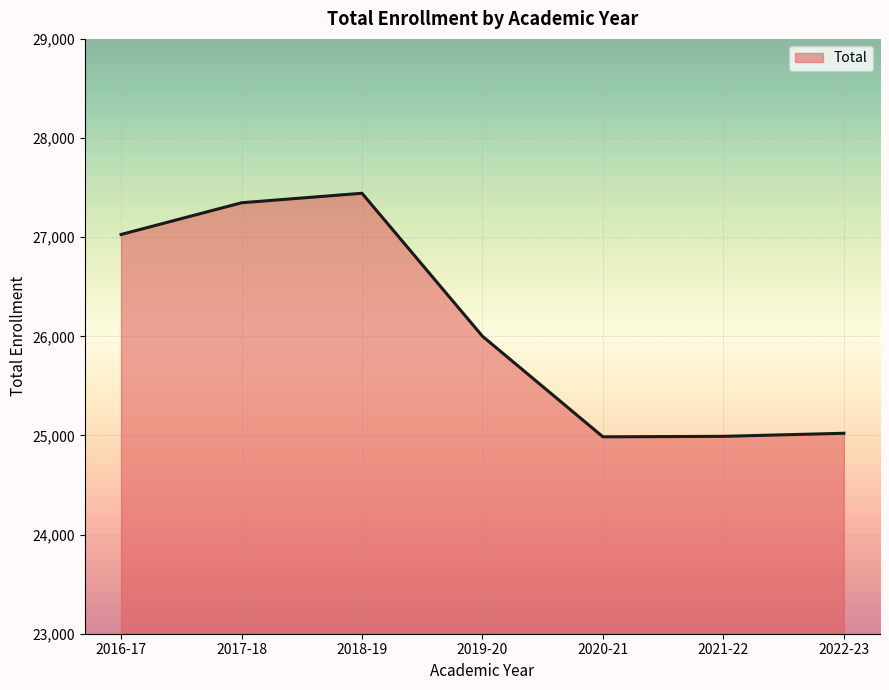

What is the sum of the values at 2019-20 and 2022-23?

51023